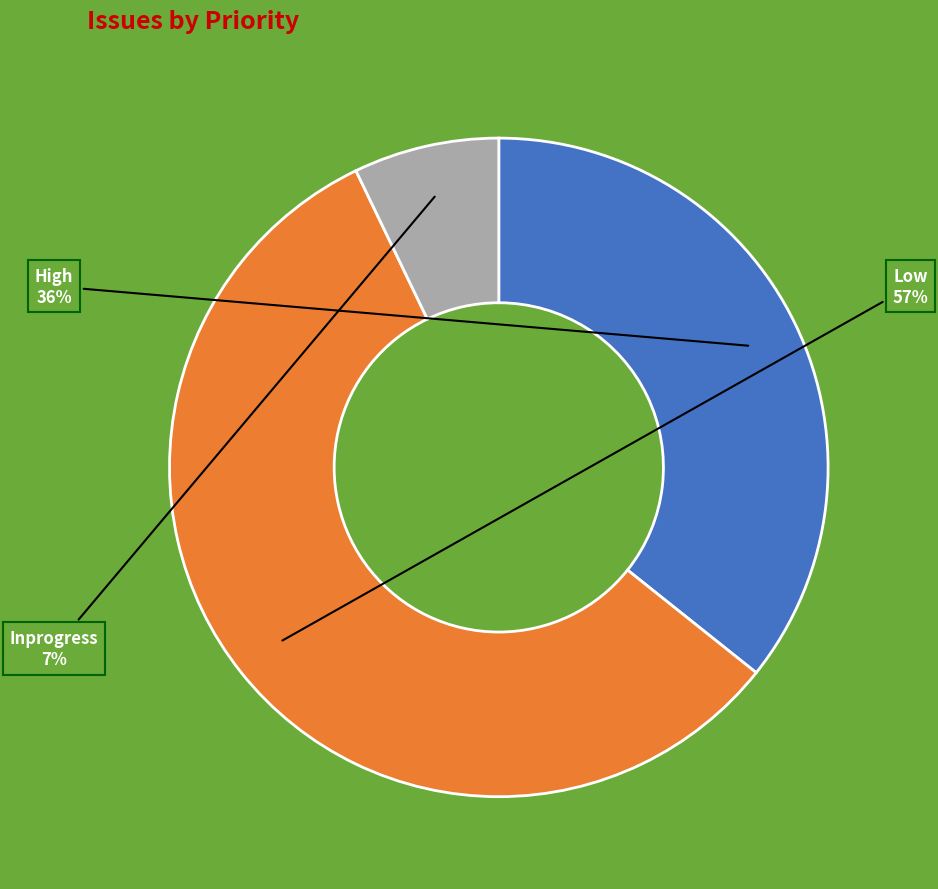

To the nearest percent, what is the average slice percentage?

33%